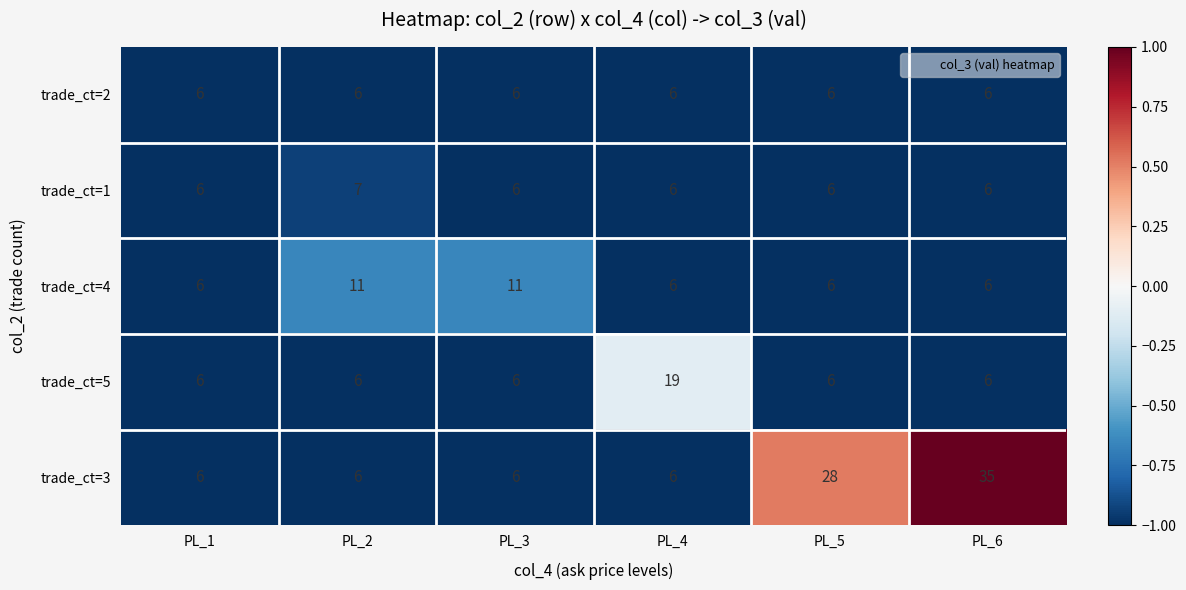

List the series in order of their peak value, lowest first.

trade_ct=2, trade_ct=1, trade_ct=4, trade_ct=5, trade_ct=3